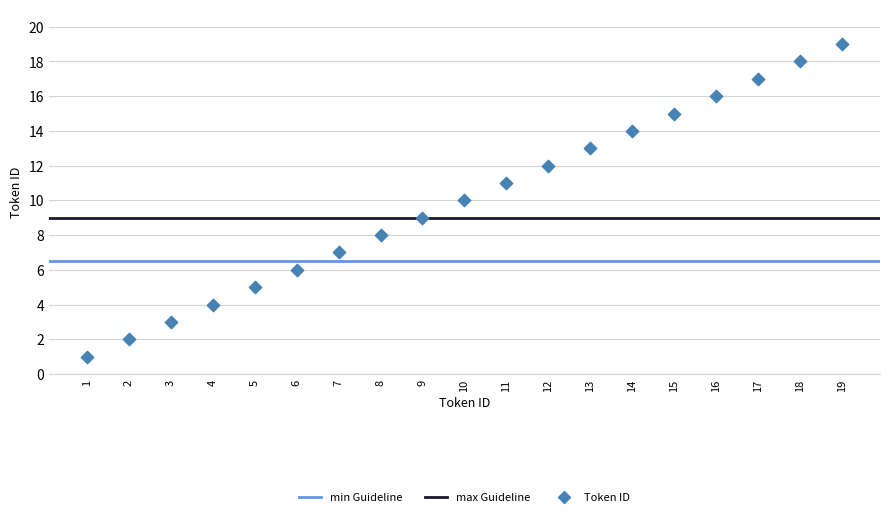

What is the range of Y values (max minus min)?

18